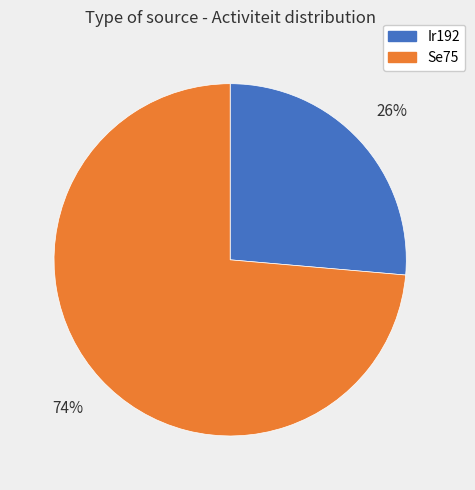

Is there a majority slice in this chart?

Yes